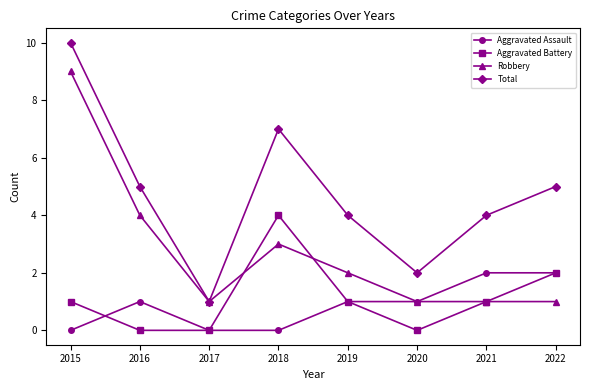

The value of Robbery at 2016 is 4. True or false?

True